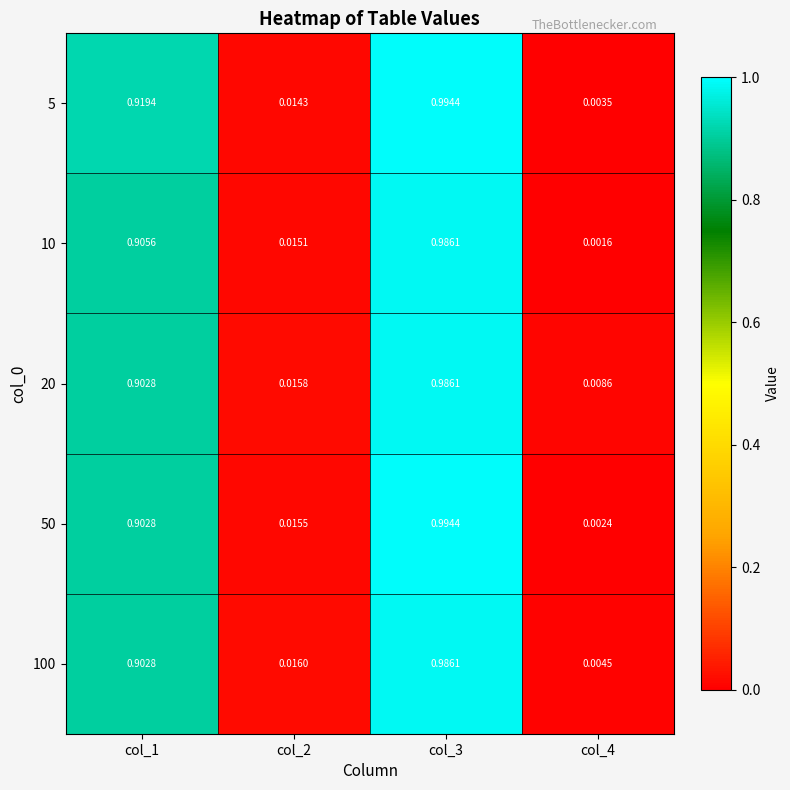

Is the value of 10 at col_2 greater than the value of 100 at col_3?

No